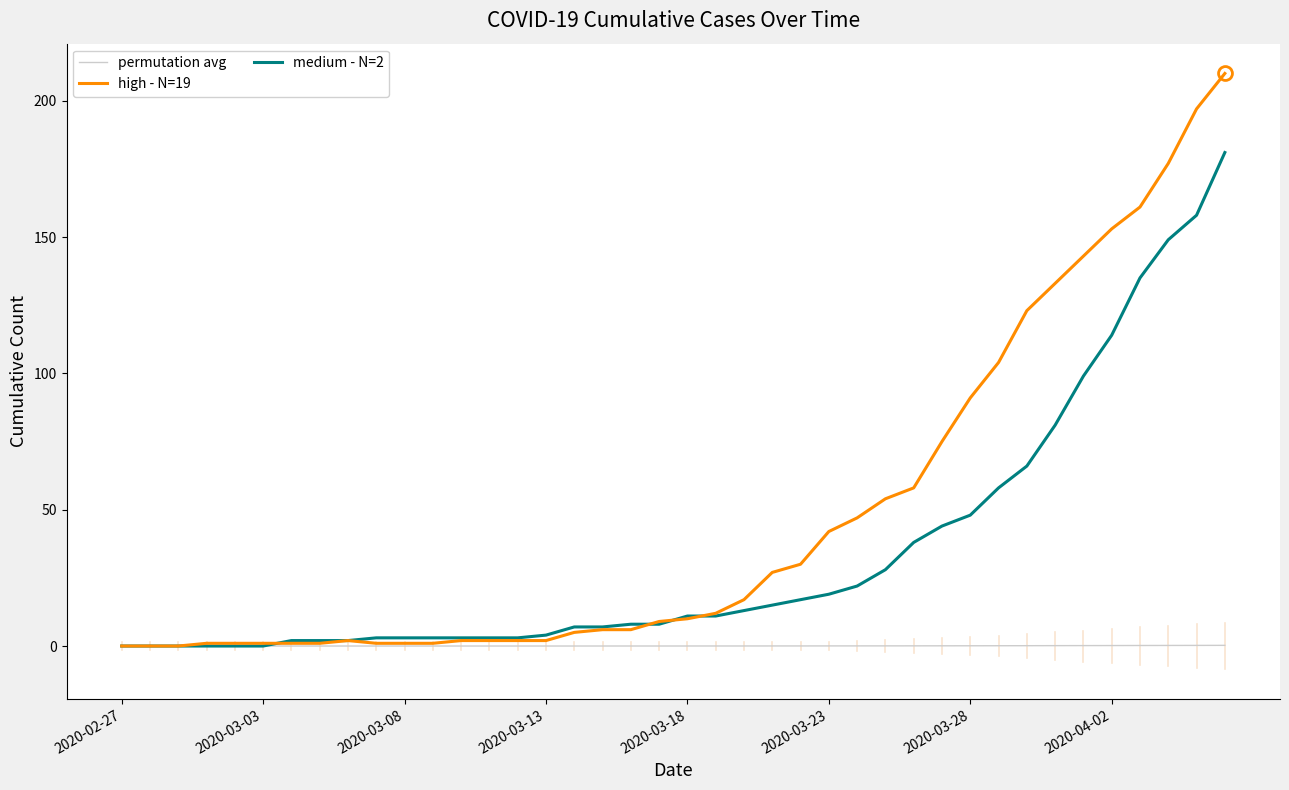

Which series has the largest total across all categories?

high - N=19